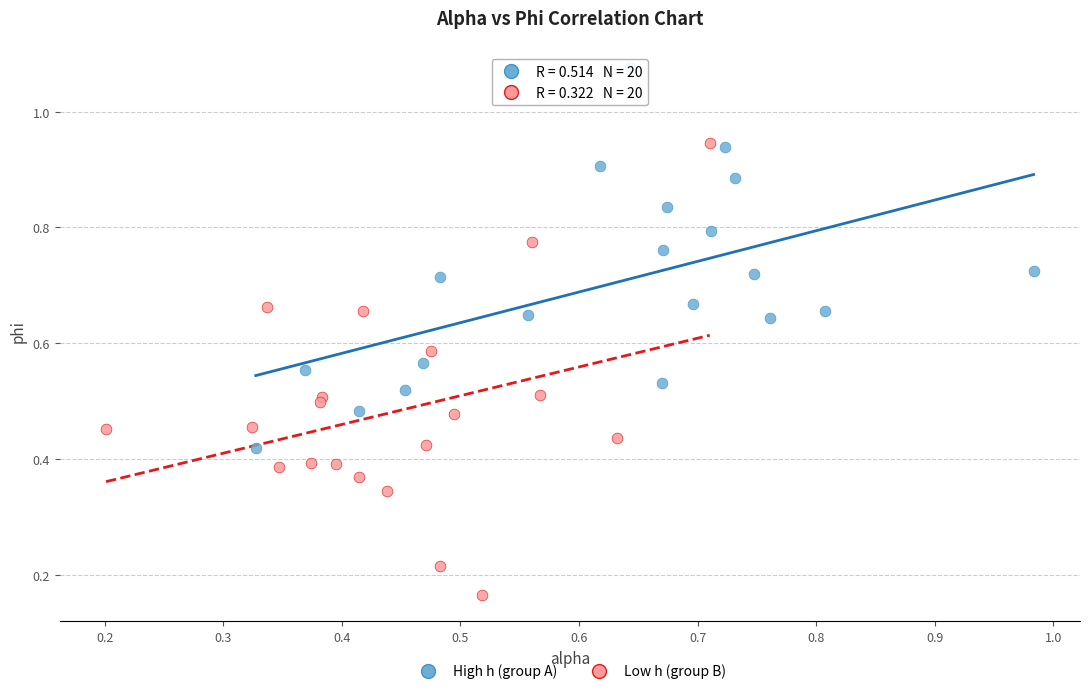

Which series reaches the maximum Y coordinate?

High h (group A)